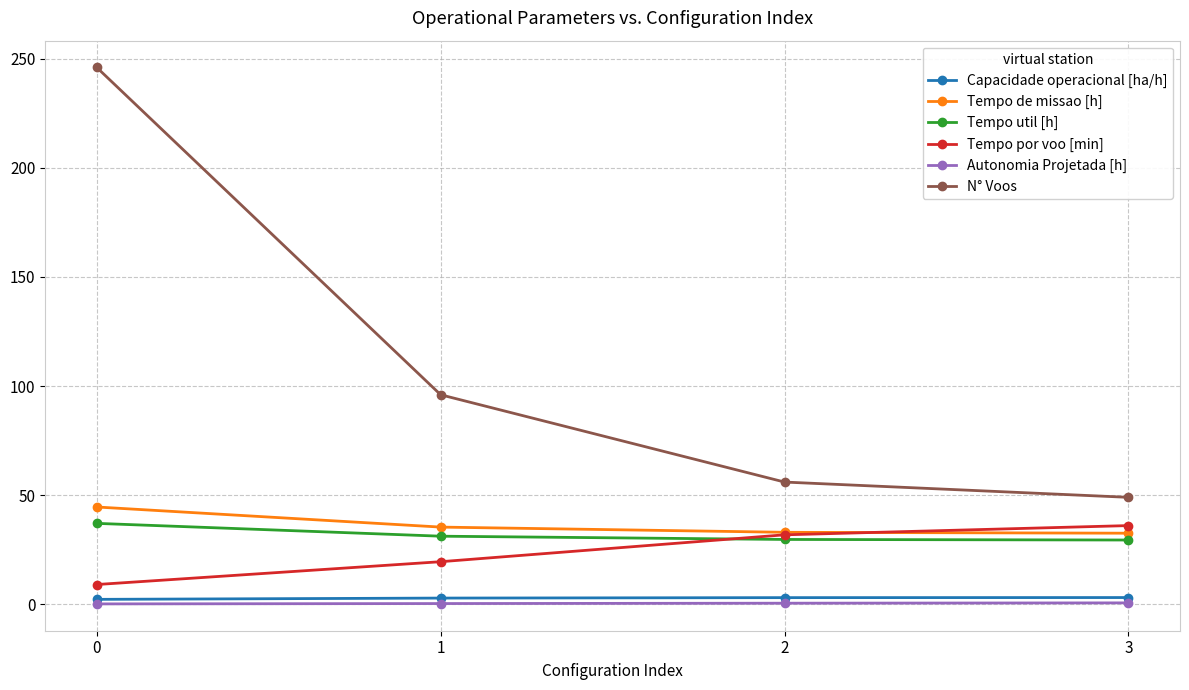

Which series has the largest range (max minus min)?

N° Voos